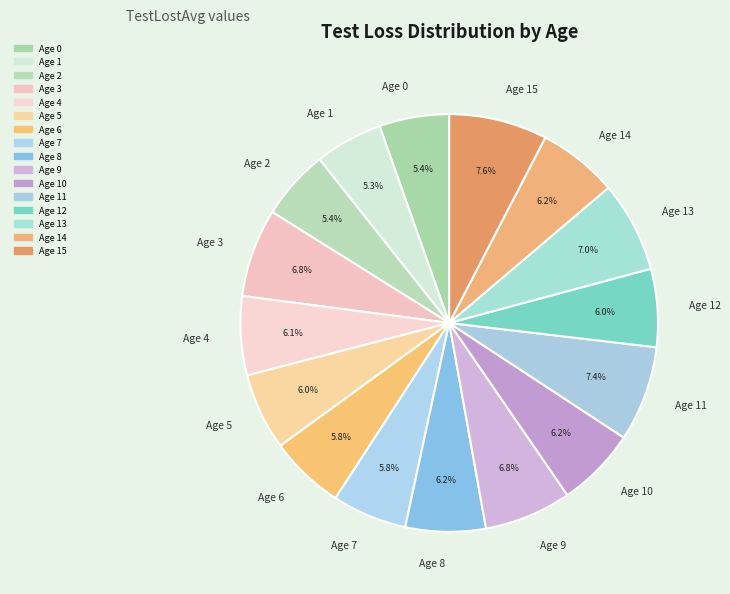

How many segments does this pie chart have?

16